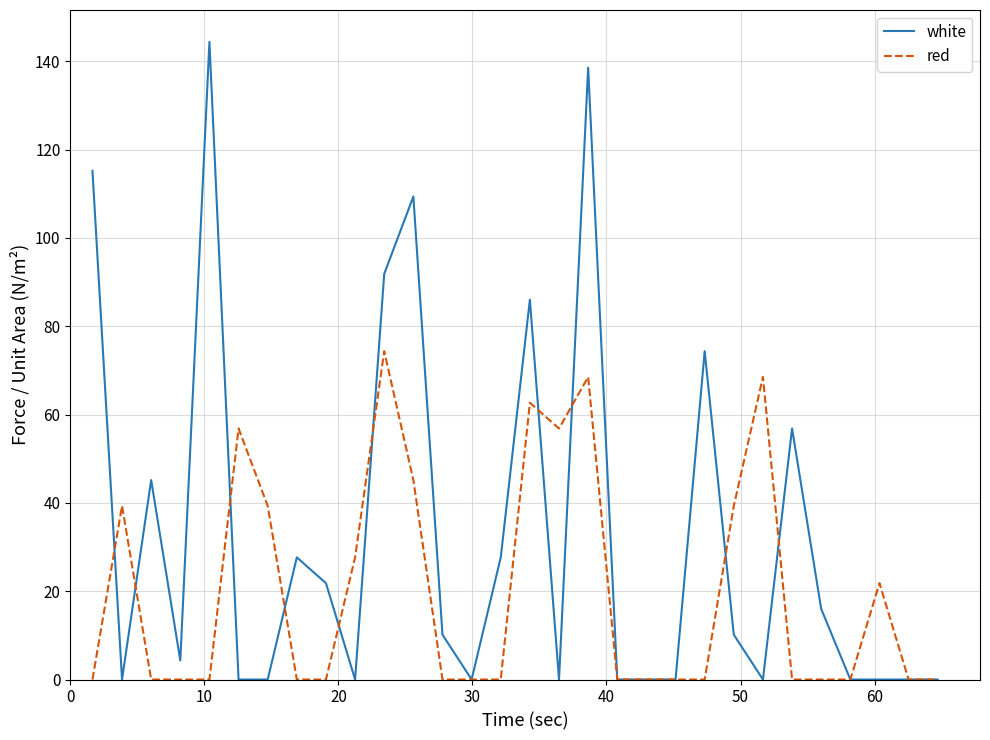

Which series has the widest spread of values?

white